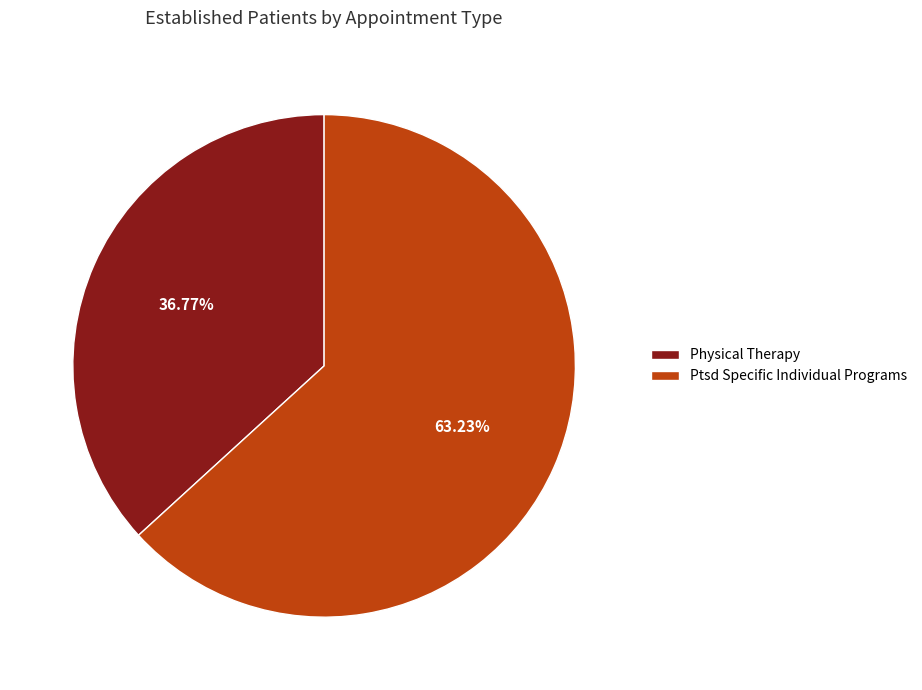

Does any single category account for the majority?

Yes